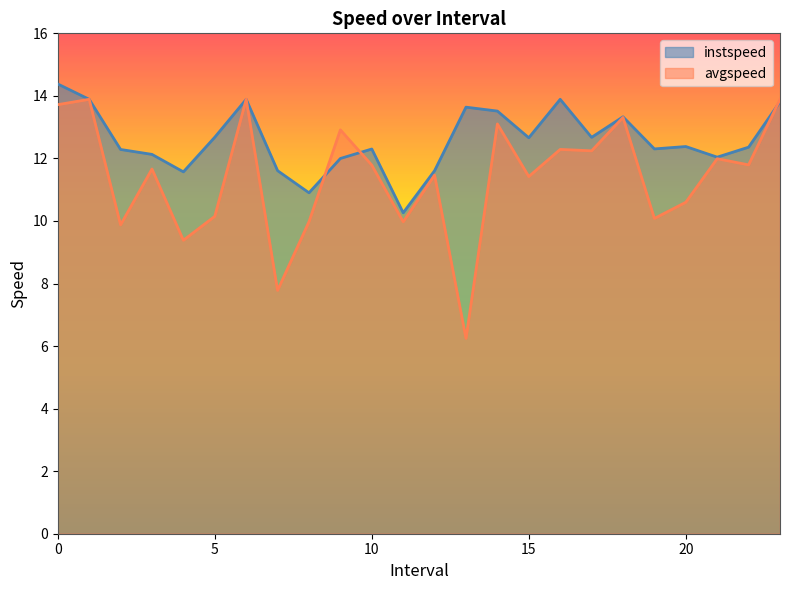

How many lines are shown in the chart?

2